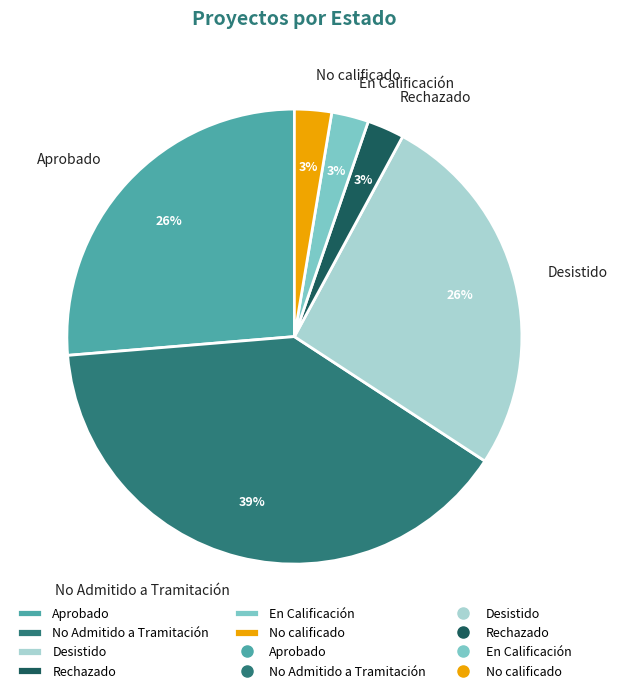

To the nearest percent, what is the combined percentage of No calificado and Aprobado?

29%